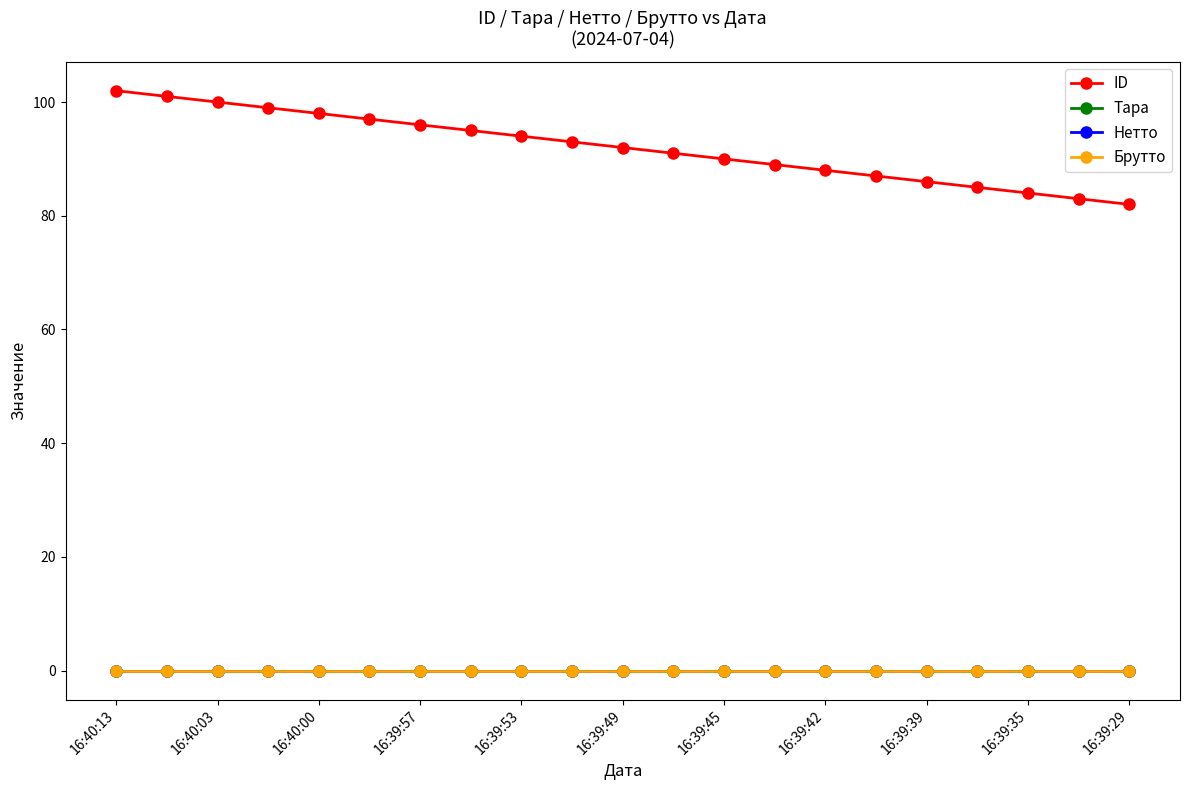

At how many categories does at least one series exceed 57?

21